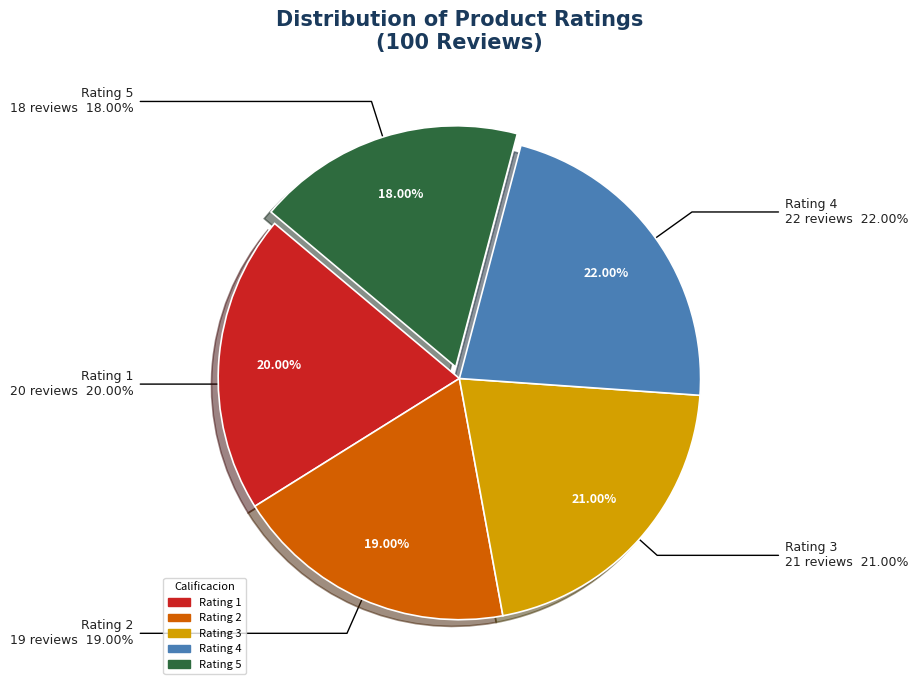

Rank the categories by value from lowest to highest.

5, 2, 1, 3, 4